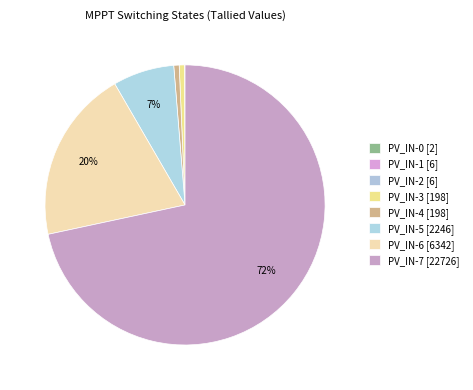

Which slice is the smallest?

PV_IN-0